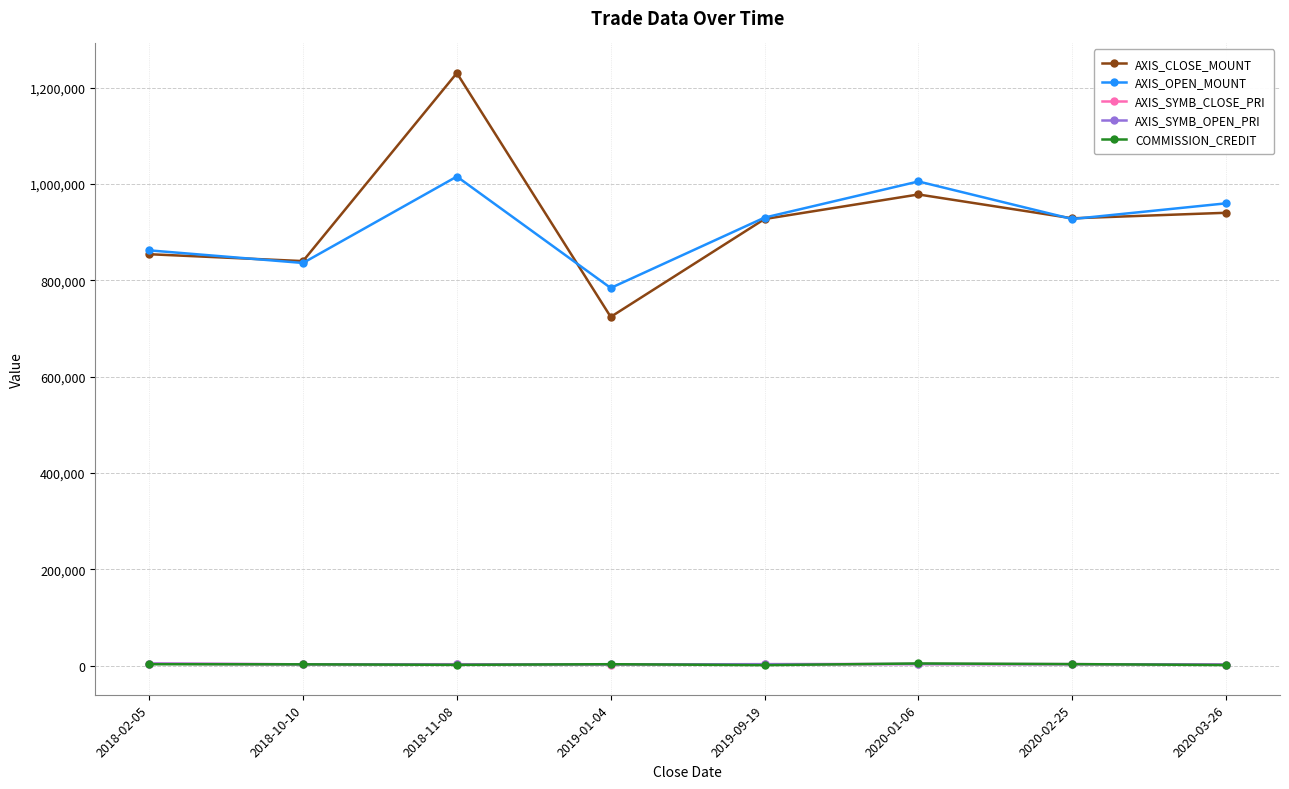

True or false: AXIS_CLOSE_MOUNT and AXIS_SYMB_OPEN_PRI cross at least once.

False